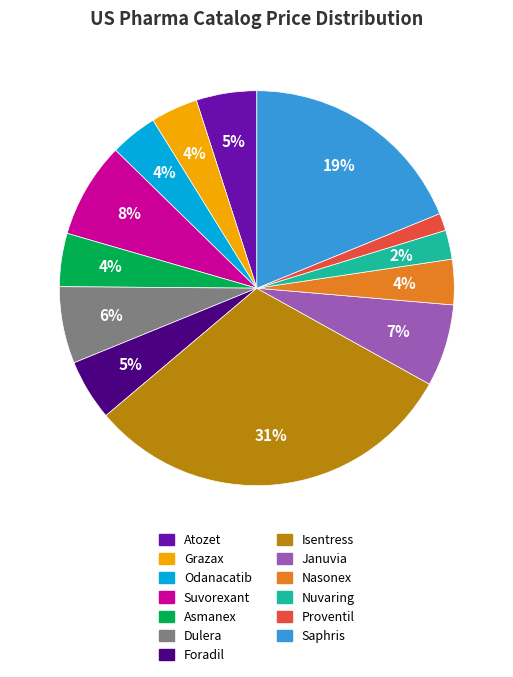

To the nearest percent, what is the average slice percentage?

8%